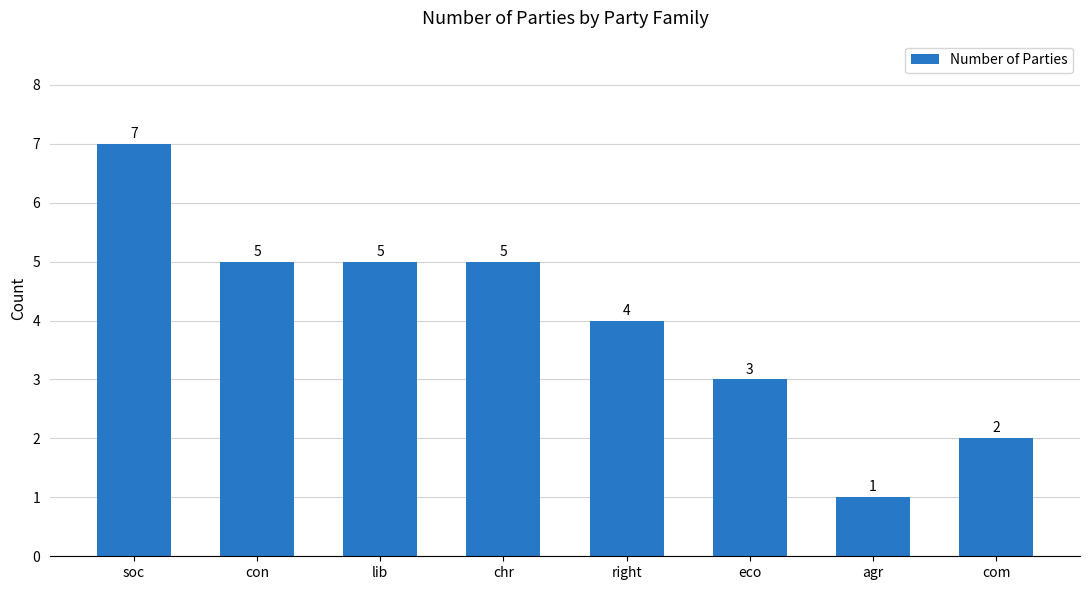

At which category does the chart reach its minimum across all series?

agr